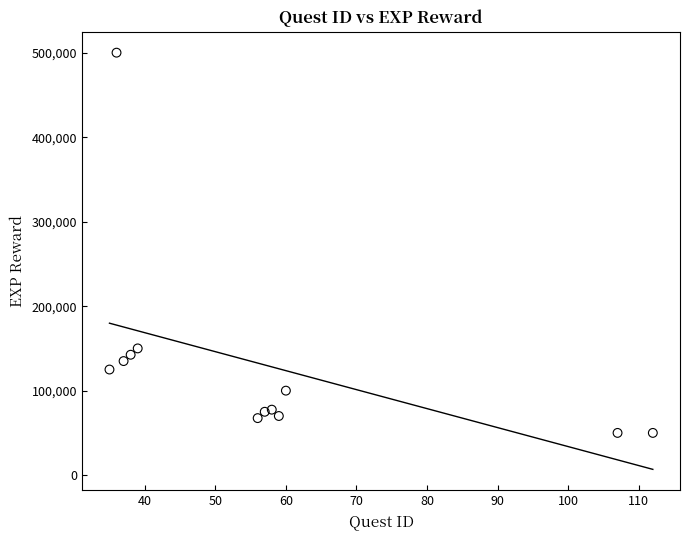

What Y value in the scatter plot is closest to 275000?

150000